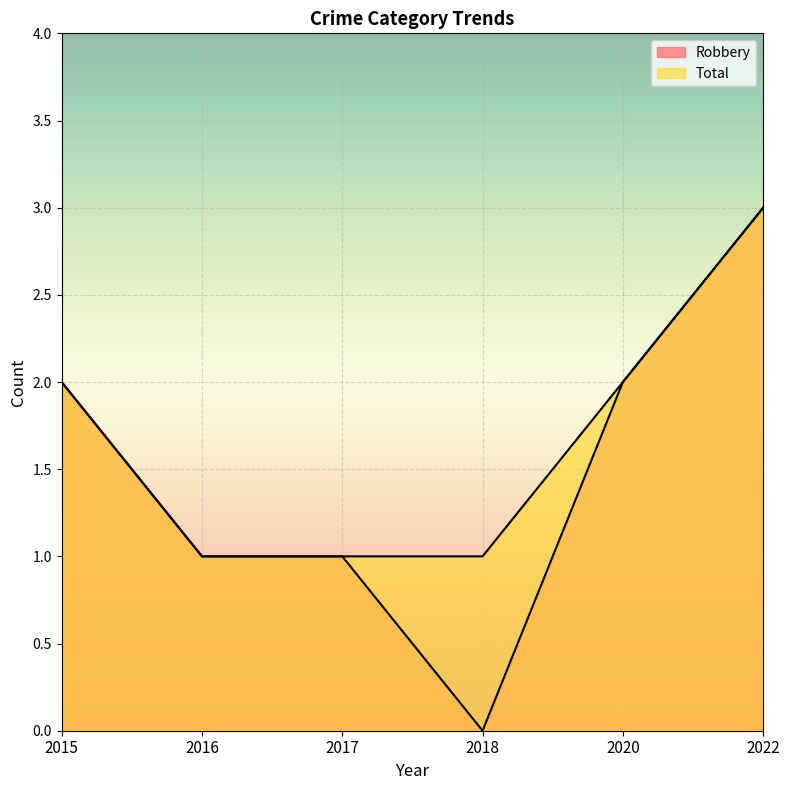

What is the value of the Robbery point at the 5th from the left?

2